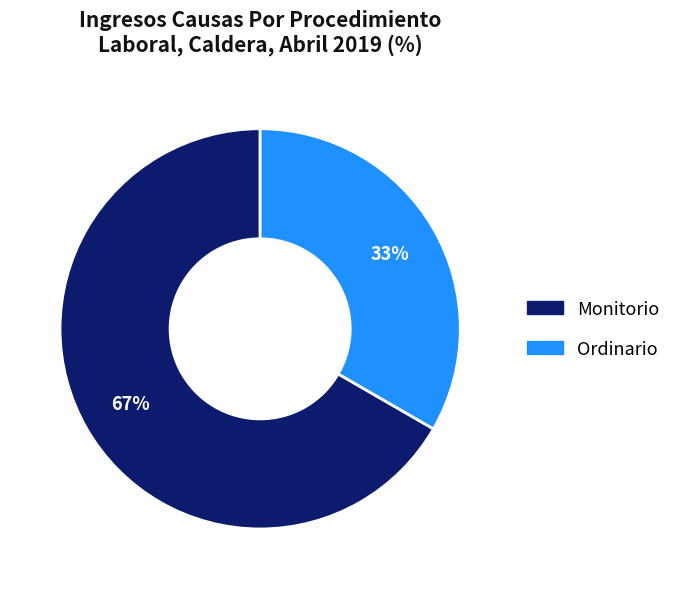

Between Monitorio and Ordinario, which is larger?

Monitorio